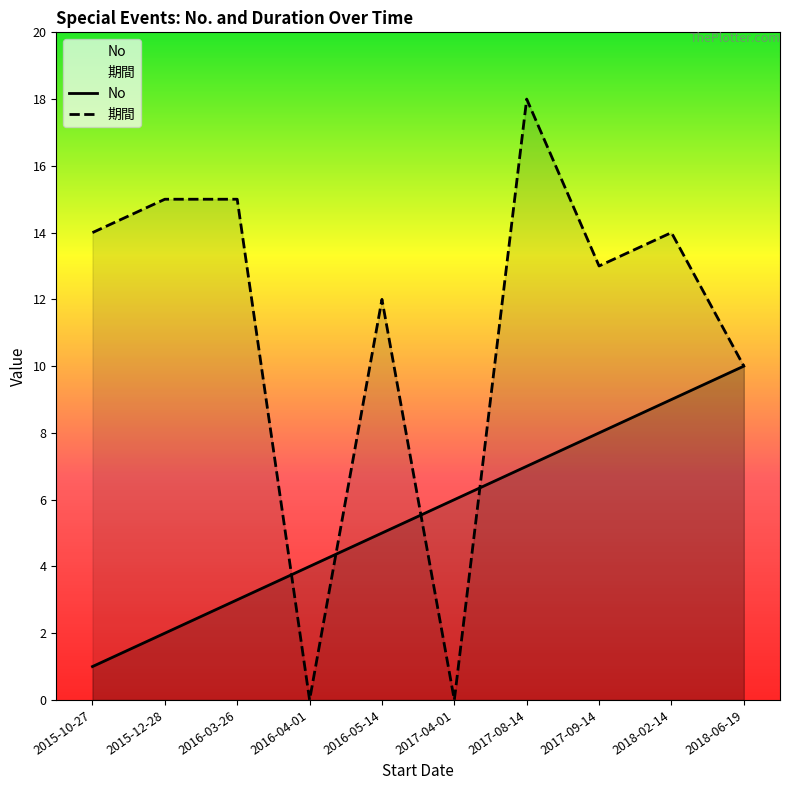

Where is 期間 nearest to the value 9?

2018-06-19